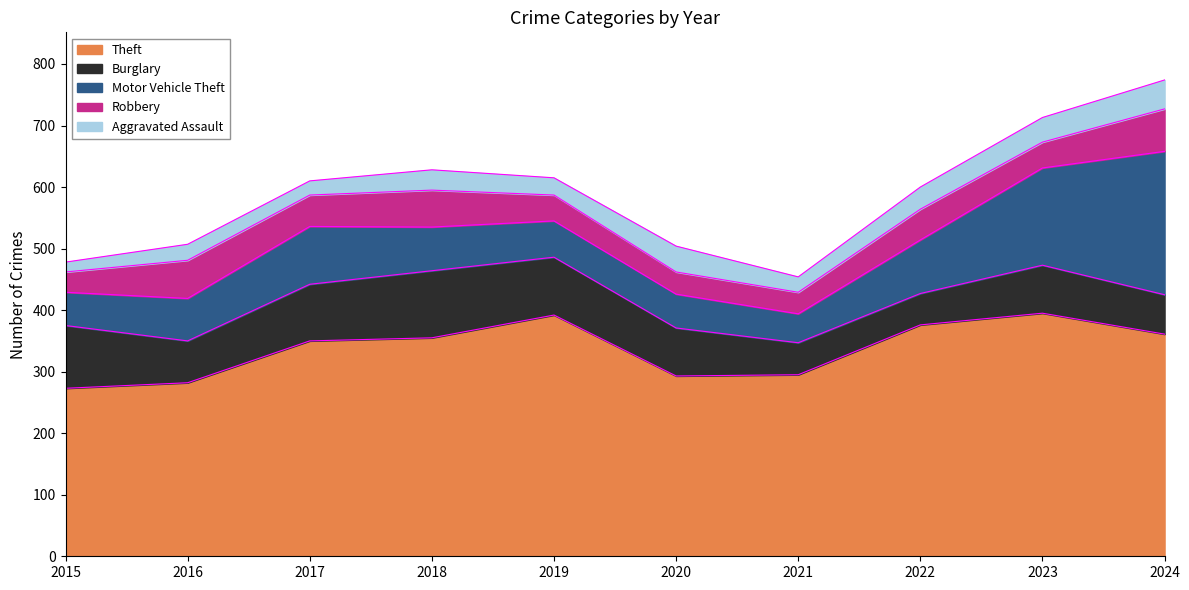

Which category has the lowest value across all series?

2015